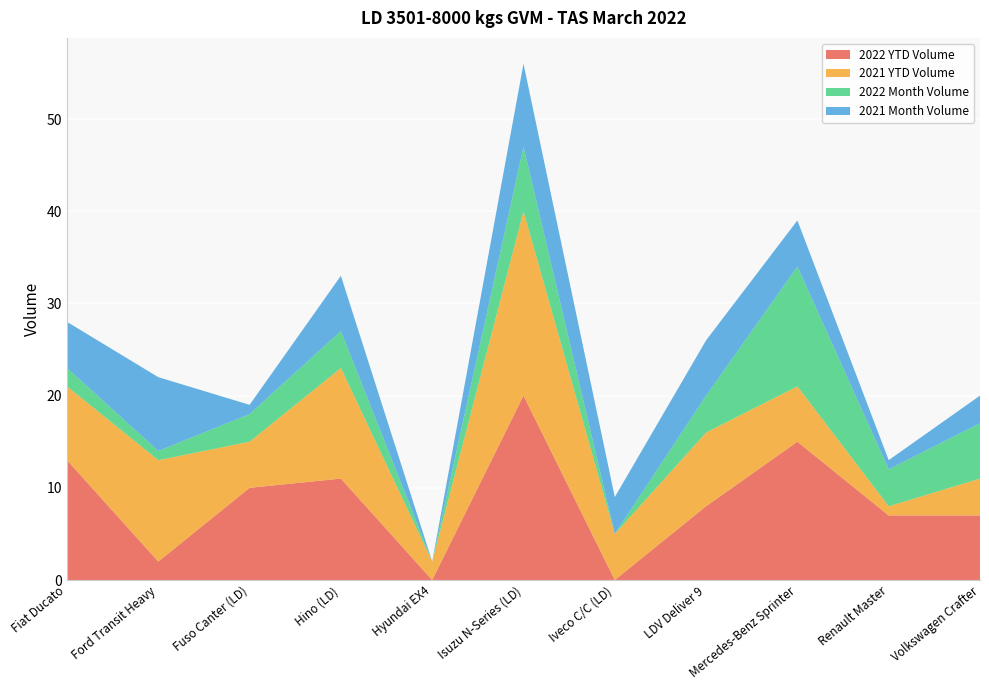

Reading left to right, list all the values displayed in this chart.

2022 YTD Volume: Fiat Ducato=13	Ford Transit Heavy=2	Fuso Canter (LD)=10	Hino (LD)=11	Hyundai EX4=0	Isuzu N-Series (LD)=20	Iveco C/C (LD)=0	LDV Deliver 9=8	Mercedes-Benz Sprinter=15	Renault Master=7	Volkswagen Crafter=7
2021 YTD Volume: Fiat Ducato=8	Ford Transit Heavy=11	Fuso Canter (LD)=5	Hino (LD)=12	Hyundai EX4=2	Isuzu N-Series (LD)=20	Iveco C/C (LD)=5	LDV Deliver 9=8	Mercedes-Benz Sprinter=6	Renault Master=1	Volkswagen Crafter=4
2022 Month Volume: Fiat Ducato=2	Ford Transit Heavy=1	Fuso Canter (LD)=3	Hino (LD)=4	Hyundai EX4=0	Isuzu N-Series (LD)=7	Iveco C/C (LD)=0	LDV Deliver 9=4	Mercedes-Benz Sprinter=13	Renault Master=4	Volkswagen Crafter=6
2021 Month Volume: Fiat Ducato=5	Ford Transit Heavy=8	Fuso Canter (LD)=1	Hino (LD)=6	Hyundai EX4=0	Isuzu N-Series (LD)=9	Iveco C/C (LD)=4	LDV Deliver 9=6	Mercedes-Benz Sprinter=5	Renault Master=1	Volkswagen Crafter=3